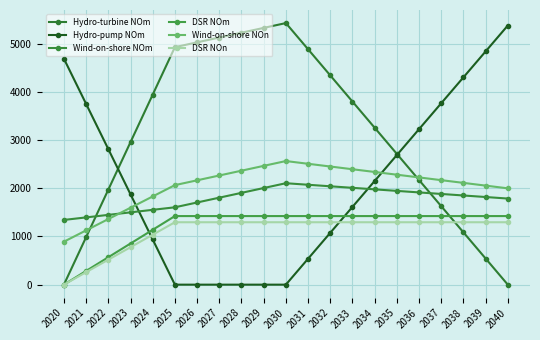

List the labels in order of Hydro-pump NOm value, smallest first.

2025, 2026, 2027, 2028, 2029, 2030, 2031, 2024, 2032, 2033, 2023, 2034, 2035, 2022, 2036, 2021, 2037, 2038, 2020, 2039, 2040